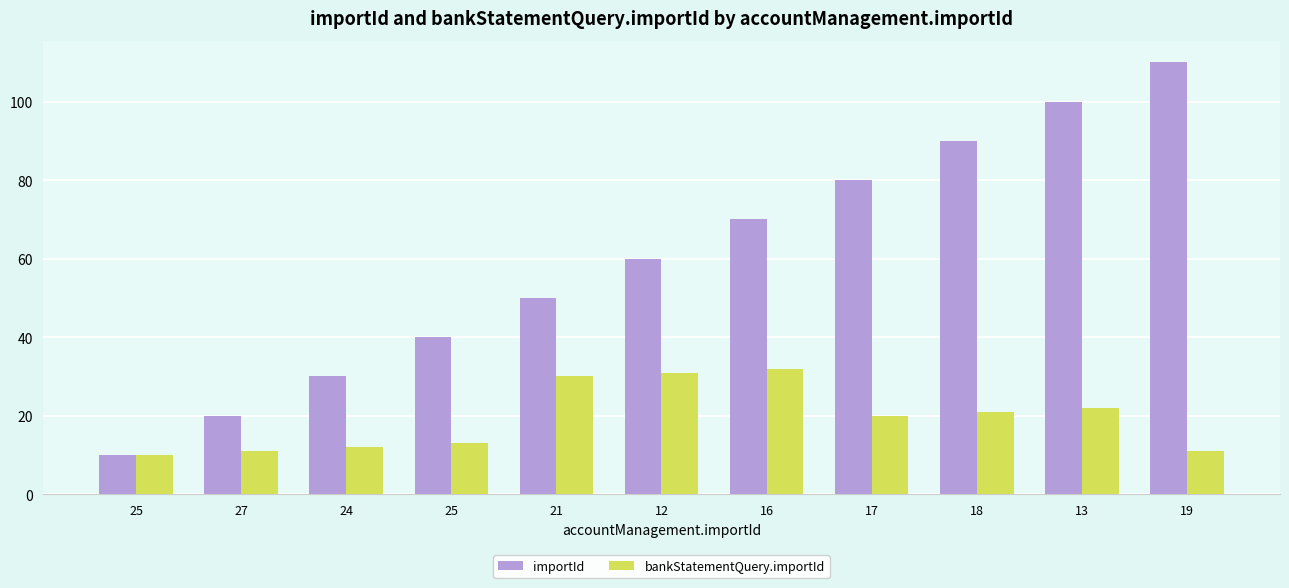

Is it true that importId equals 10 at 25?

True